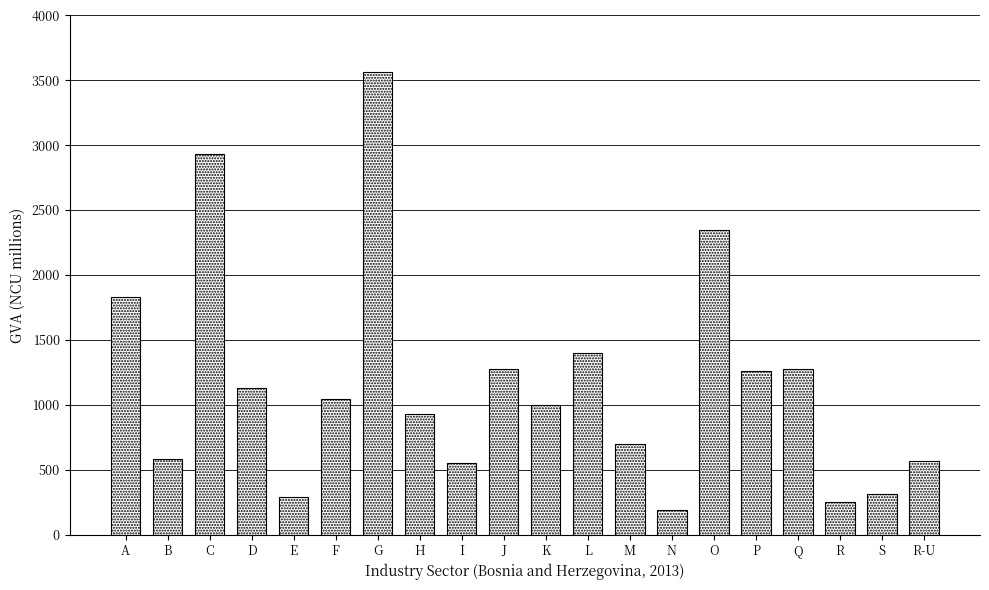

The value at G is 3561.0. True or false?

True